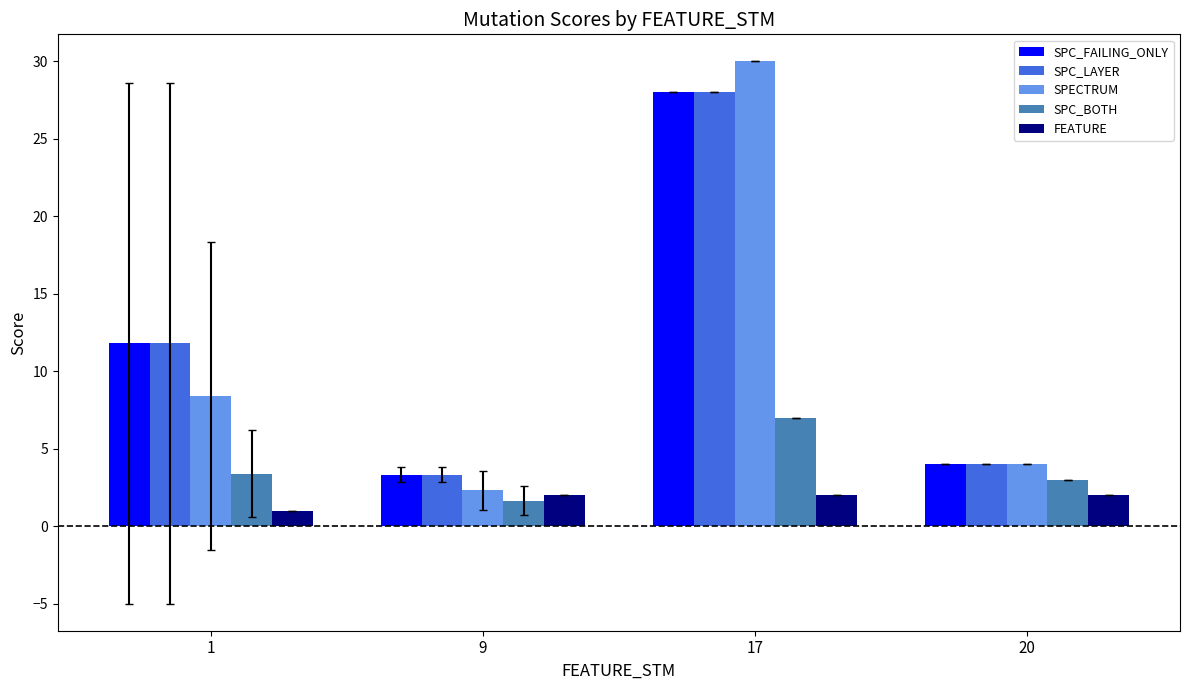

Which category has the highest value in the SPC_LAYER series?

17